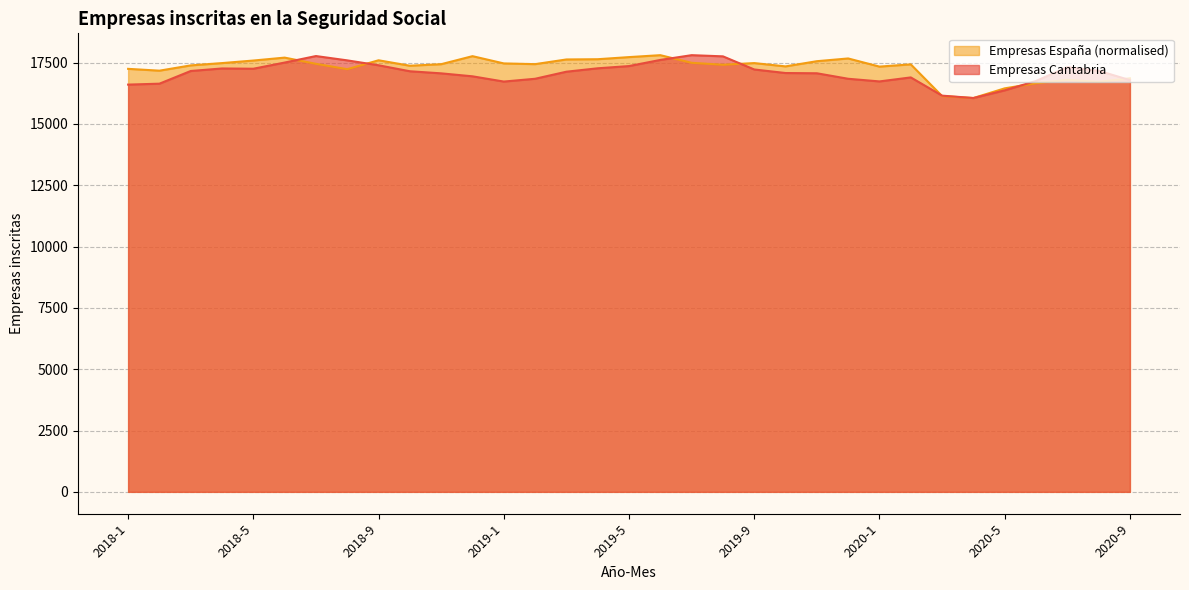

In Empresas Cantabria, how many points are higher than both neighbors (excluding endpoints)?

5